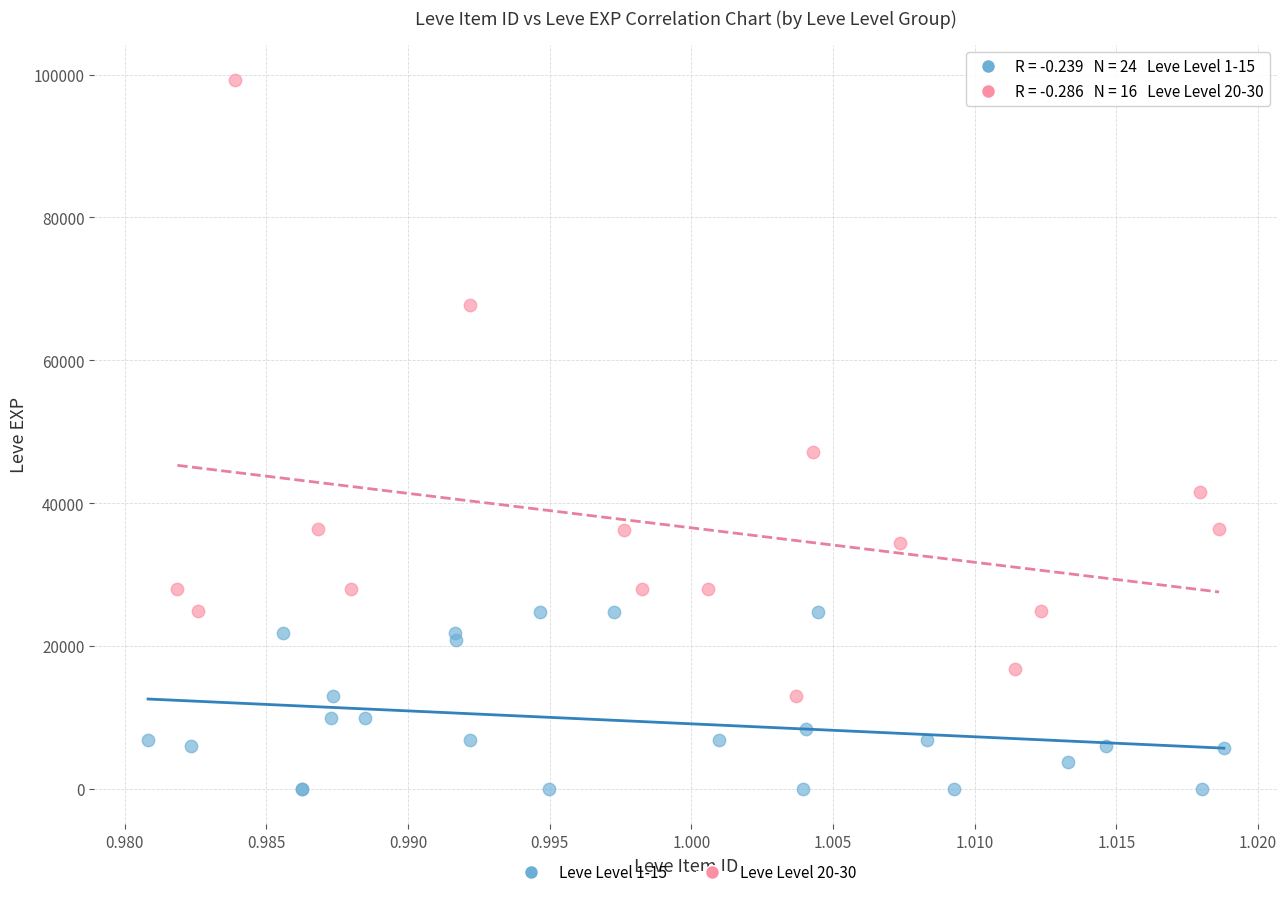

Which series reaches the minimum Y coordinate?

Leve Level 1-15